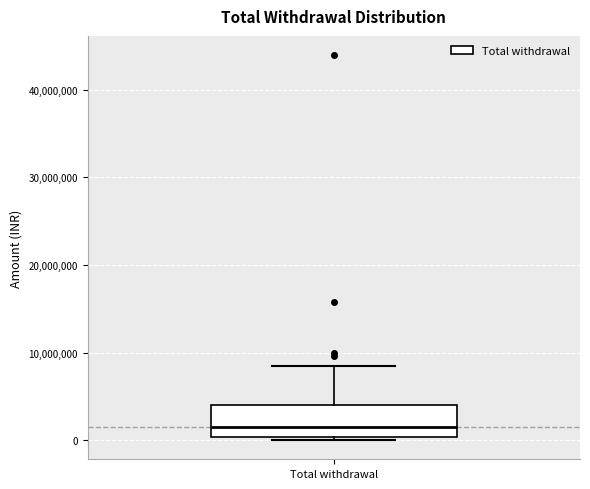

Read this box plot against the y-axis: the position of the median line, the range covered by the box, and the ends of both whiskers. The values are not printed on the chart, so give them approximately, as read against the axis.

median 2000000, box 0 to 4000000, whiskers 0 (just below the box's lower edge) to 9000000